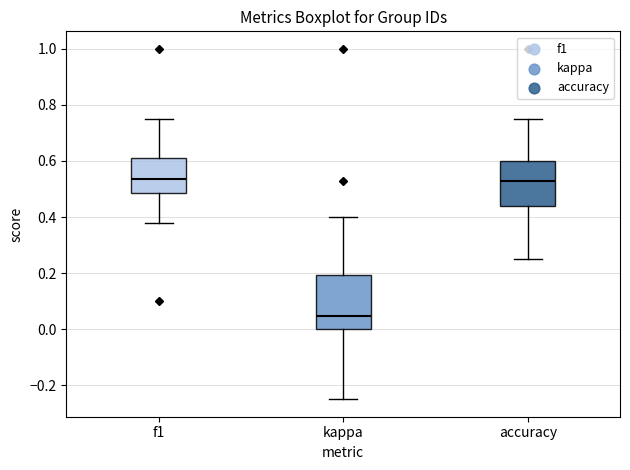

Reading left to right, transcribe this box plot: for each box, give where its median line is, the range the box spans, and where its two whiskers end, as read against the y-axis. The values are not printed on the chart, so give them approximately, as read against the axis.

f1: median 0.54, box 0.48 to 0.62, whiskers 0.38 to 0.76
kappa: median 0.04, box 0.00 to 0.20, whiskers -0.24 to 0.40
accuracy: median 0.52, box 0.44 to 0.60, whiskers 0.26 to 0.76